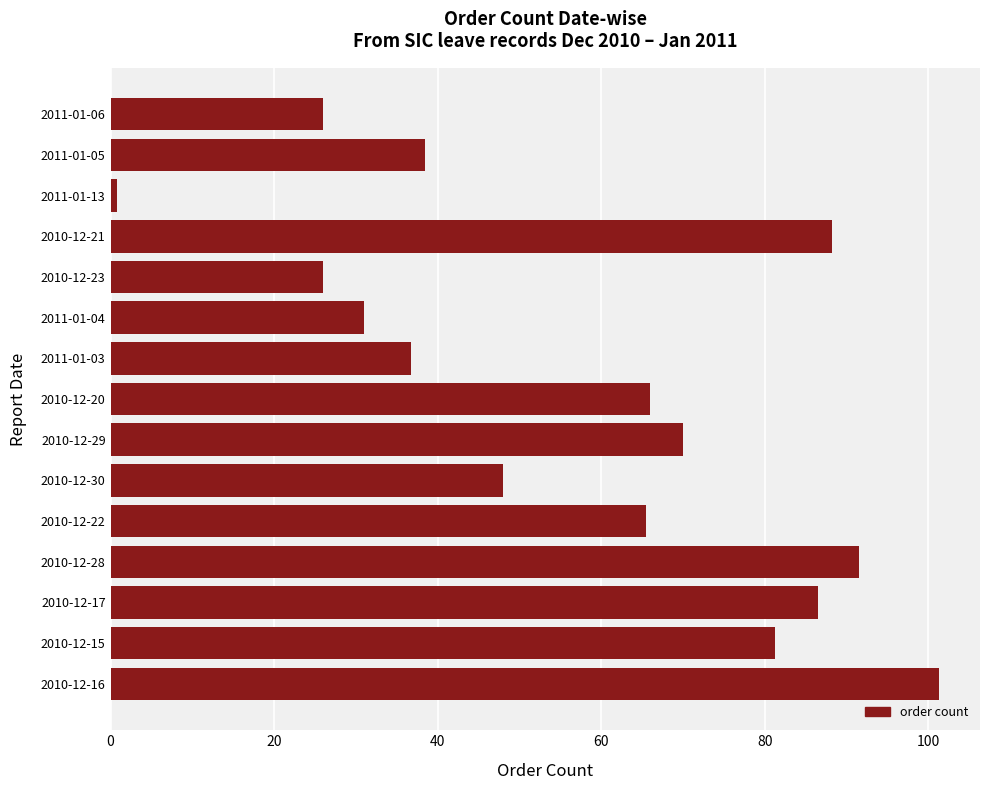

Which has a higher value, 2011-01-04 or 2010-12-15?

2010-12-15